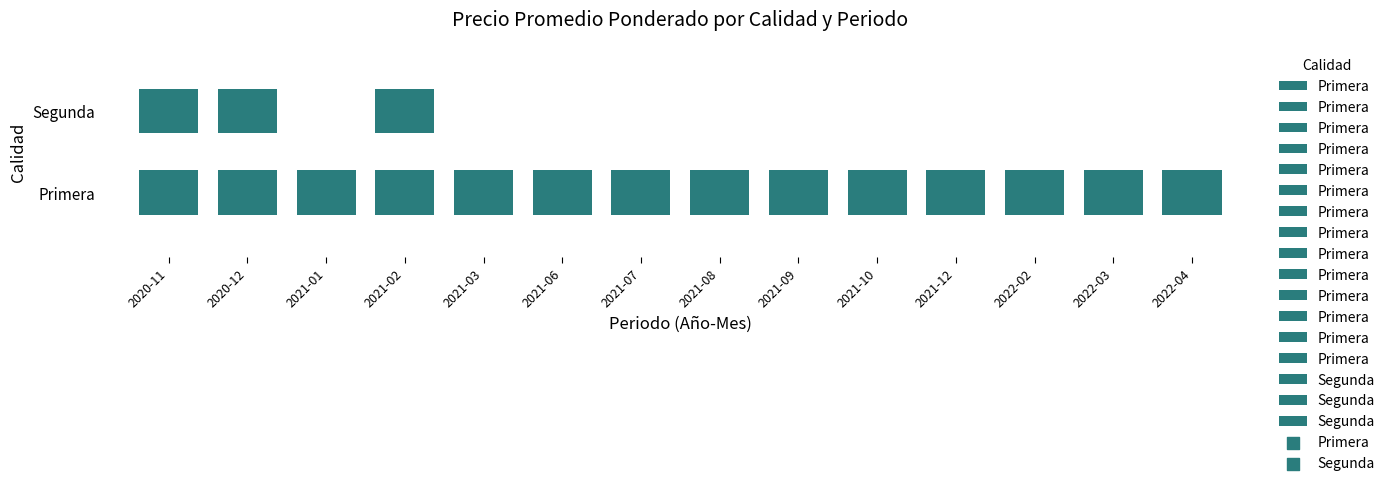

What is the total value across all series at 2021-09?

2568